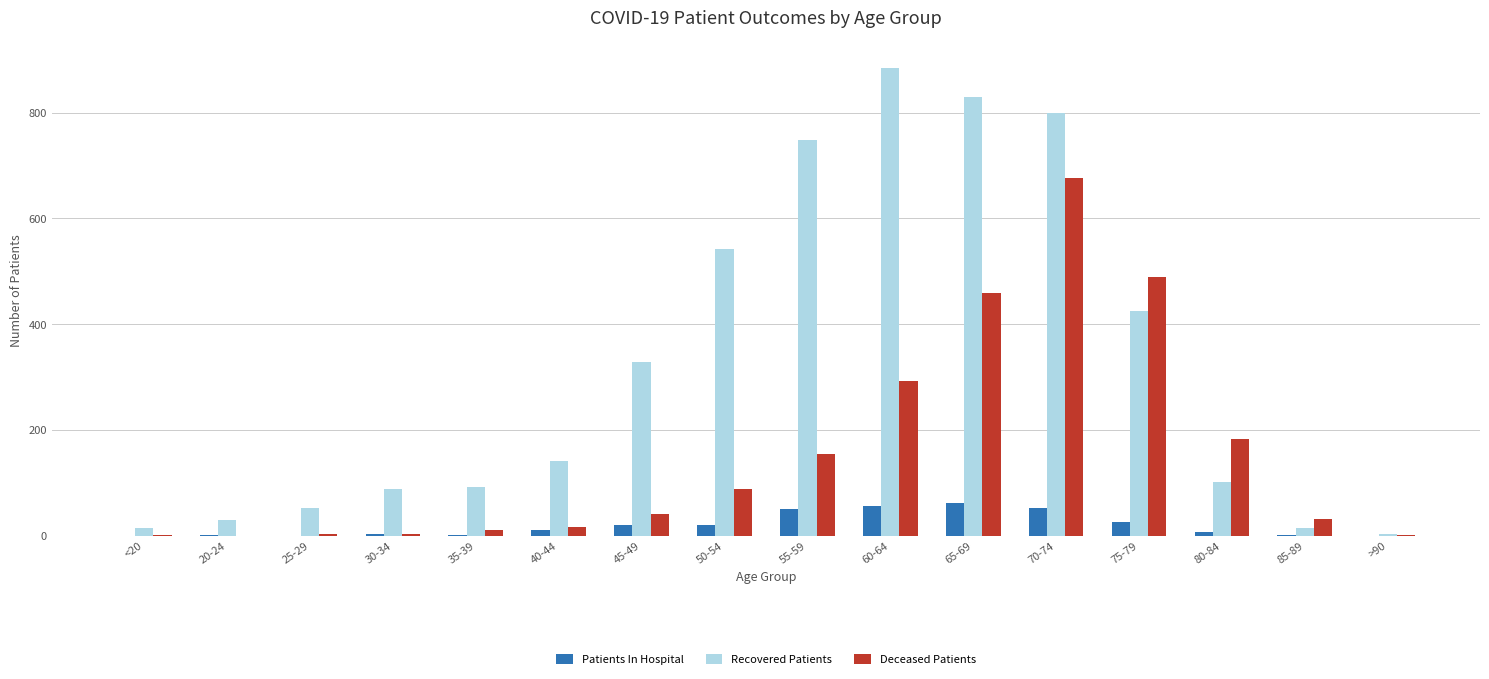

What is the sum of the Recovered Patients values at 30-34 and 75-79?

514